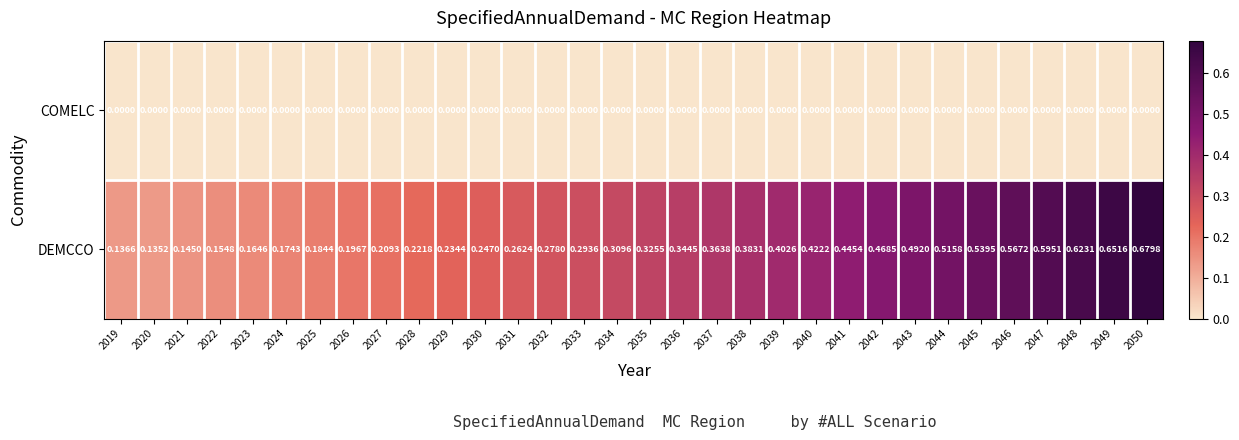

Which series has the largest range (max minus min)?

DEMCCO